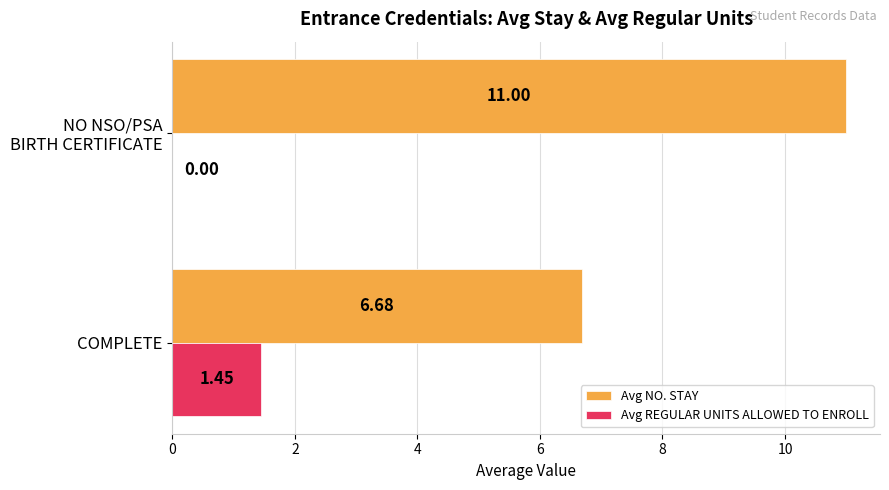

Which series has the largest total across all categories?

Avg NO. STAY